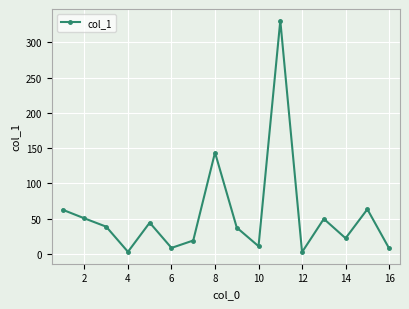

What is the smallest value displayed?

2.7